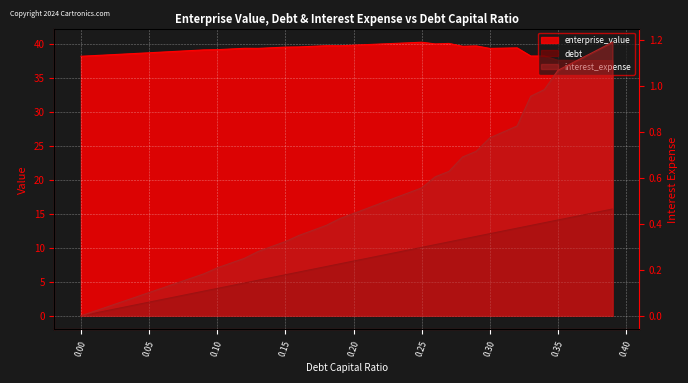

What is the label of the 23rd point from the left?

0.22